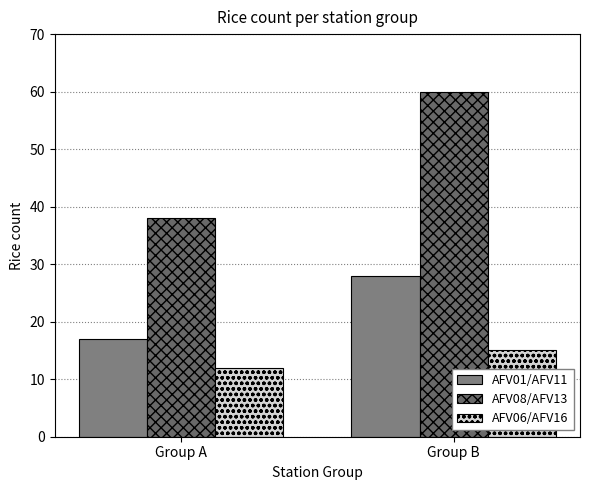

How many bars are there in total?

6